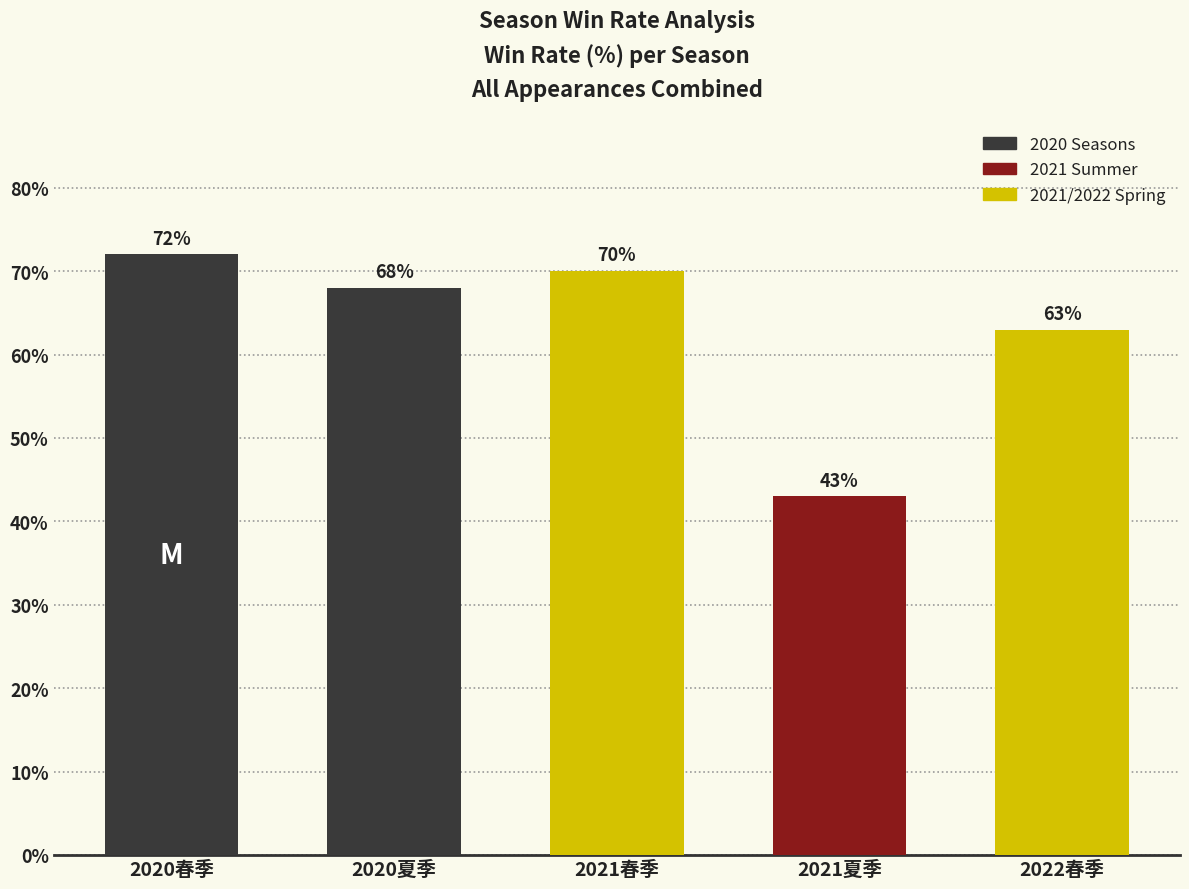

List the labels in order of value, largest first.

2020春季, 2021春季, 2020夏季, 2022春季, 2021夏季